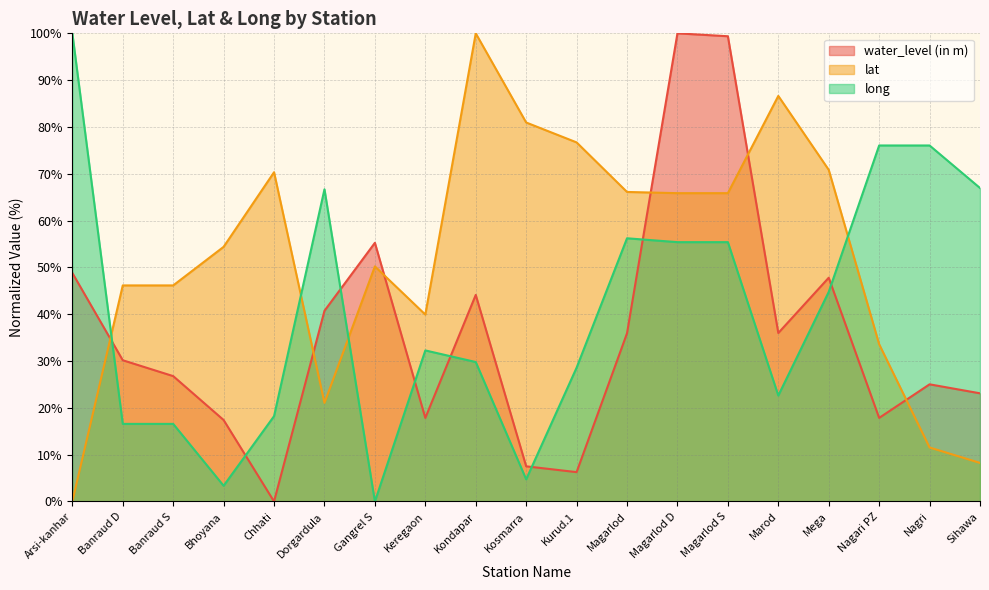

At which category does water_level (in m) reach its first local peak?

Gangrel S